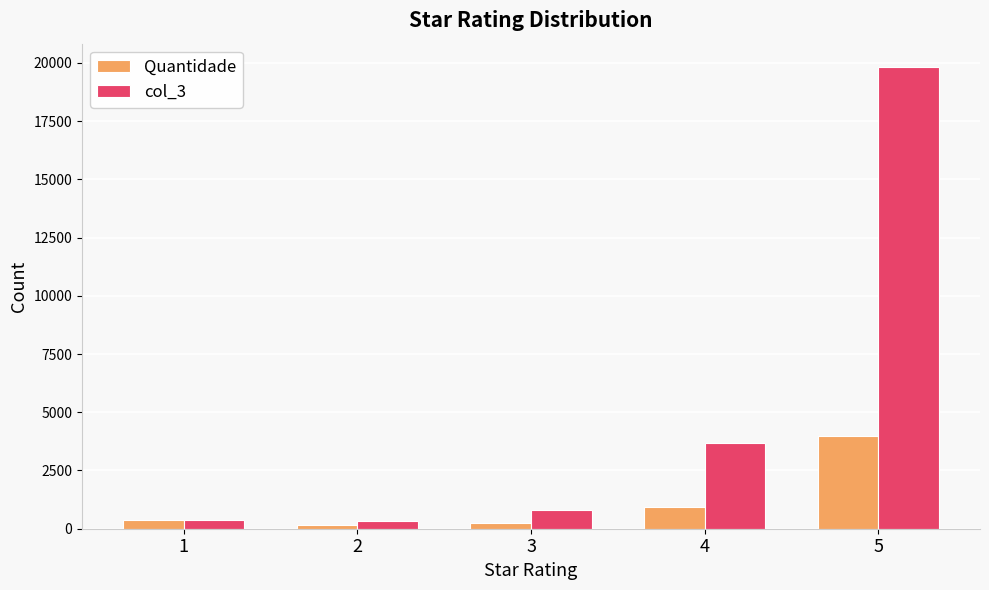

At which category is the sum across all series the highest?

5